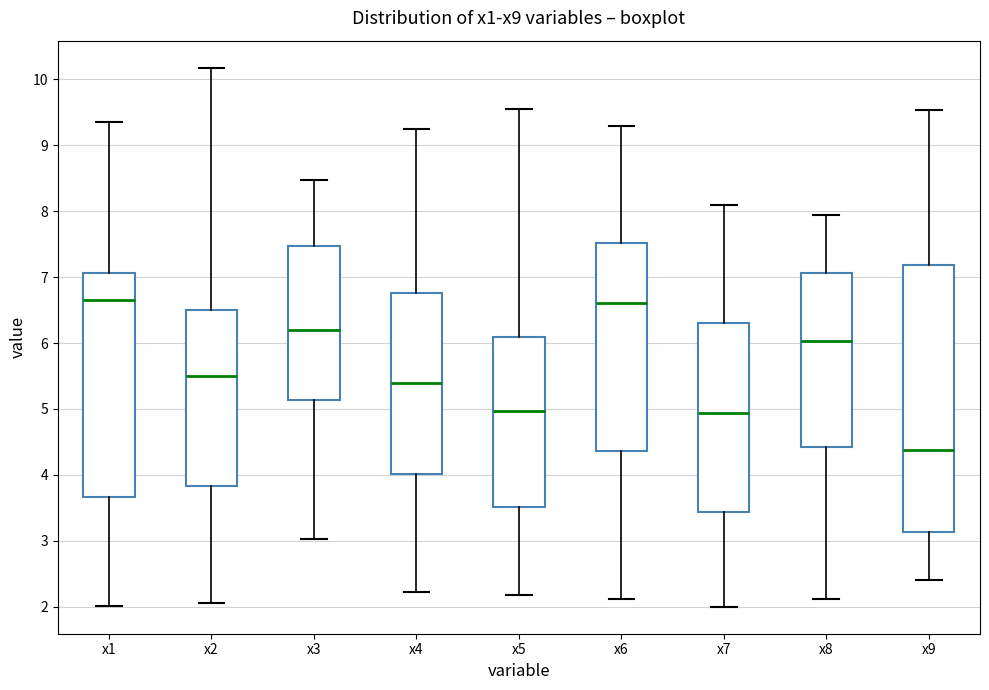

Where does the upper whisker of the box for x9 end on the y-axis? The values are not printed on the chart, so give them approximately, as read against the axis.

9.5